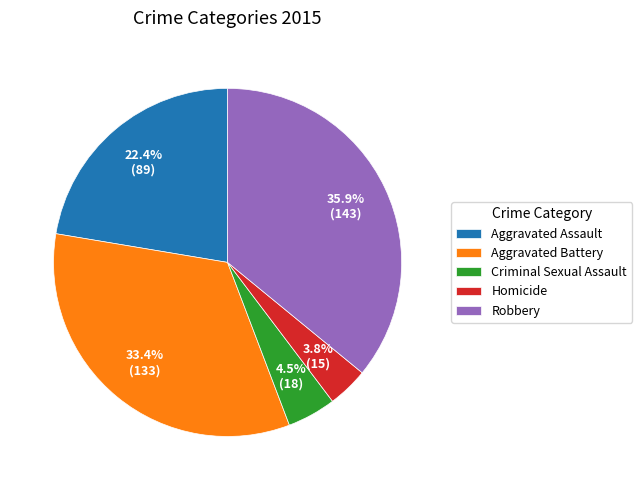

True or false: Aggravated Assault accounts for 22% of the total.

True